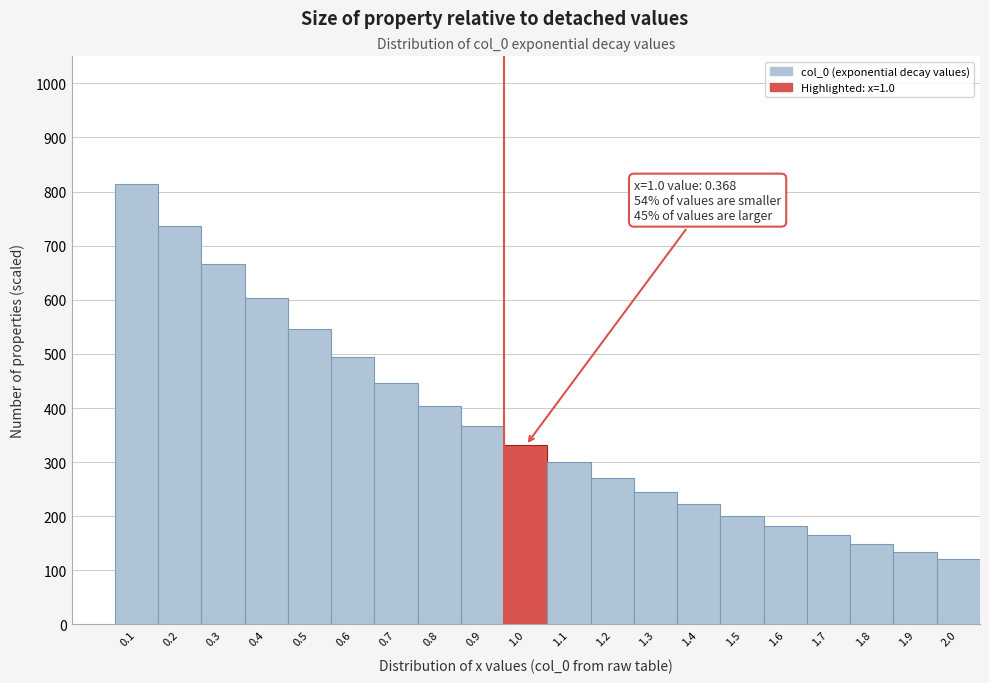

Reading left to right, list all the values displayed in this chart.

0.1=814.4	0.2=736.9	0.3=666.7	0.4=603.3	0.5=545.9	0.6=493.9	0.7=446.9	0.8=404.4	0.9=365.9	1.0=331.1	1.1=299.6	1.2=271.1	1.3=245.3	1.4=221.9	1.5=200.8	1.6=181.7	1.7=164.4	1.8=148.8	1.9=134.6	2.0=121.8